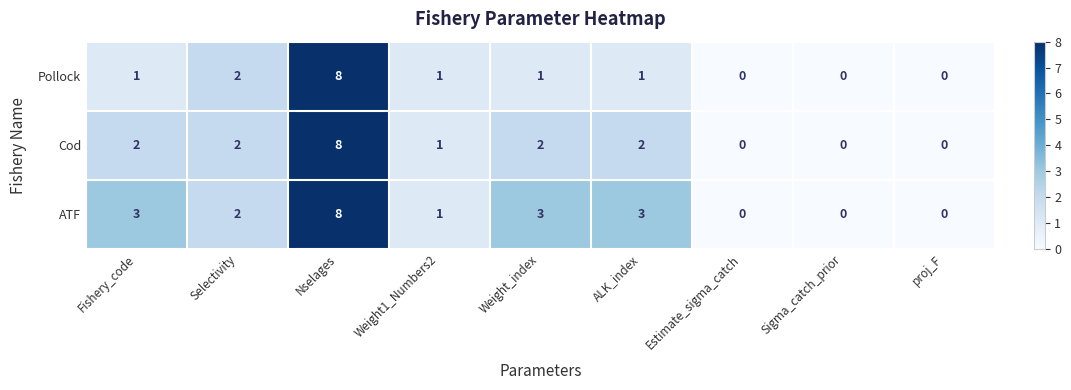

Reading left to right, what are all the values shown in this chart?

Pollock: 1	2	8	1	1	1	0	0	0
Cod: 2	2	8	1	2	2	0	0	0
ATF: 3	2	8	1	3	3	0	0	0